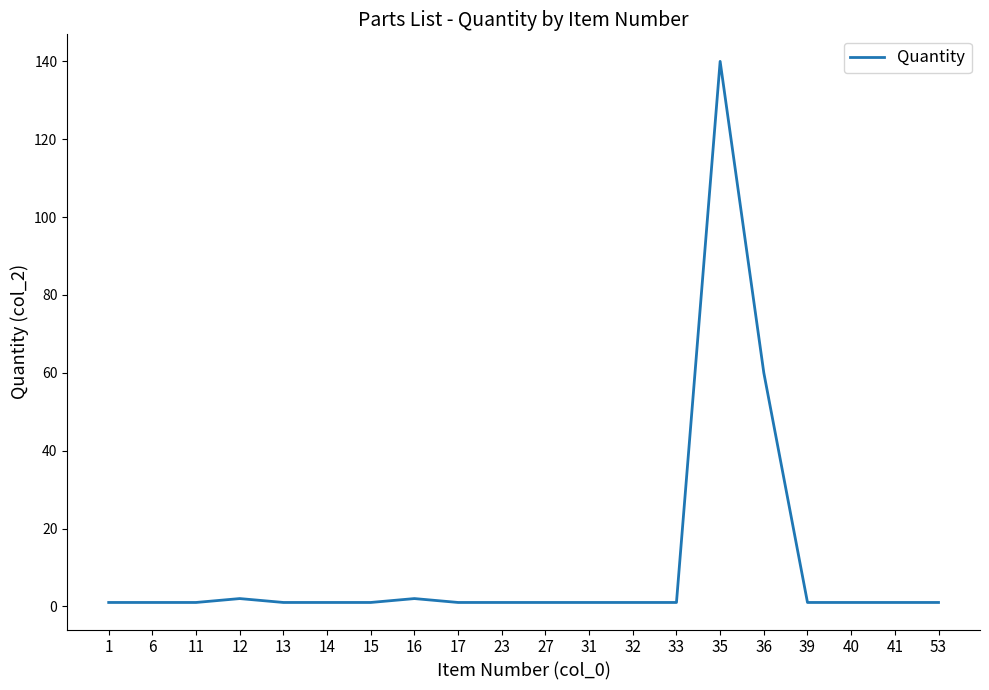

Which category has the highest value across all series?

35